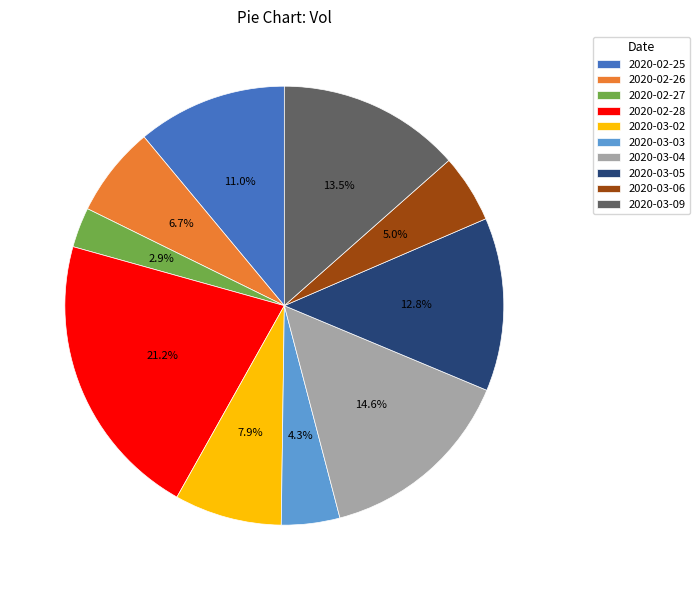

Which slice is the smallest?

2020-02-27